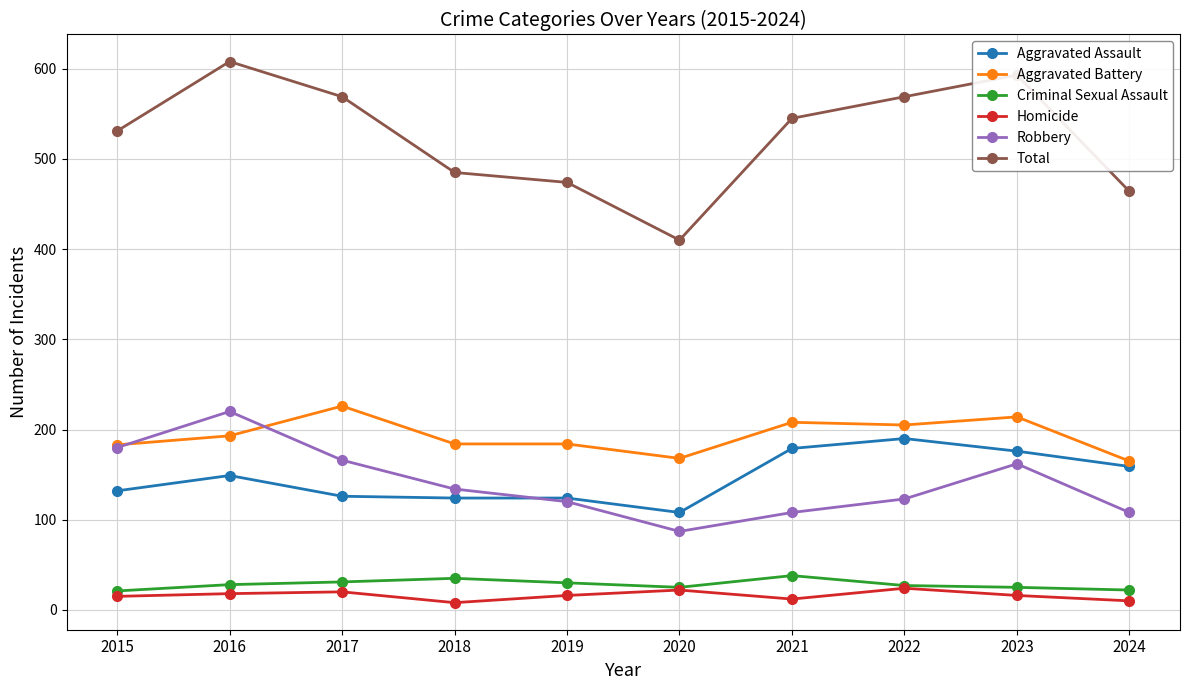

Is it true that Robbery equals 56 at 2018?

False